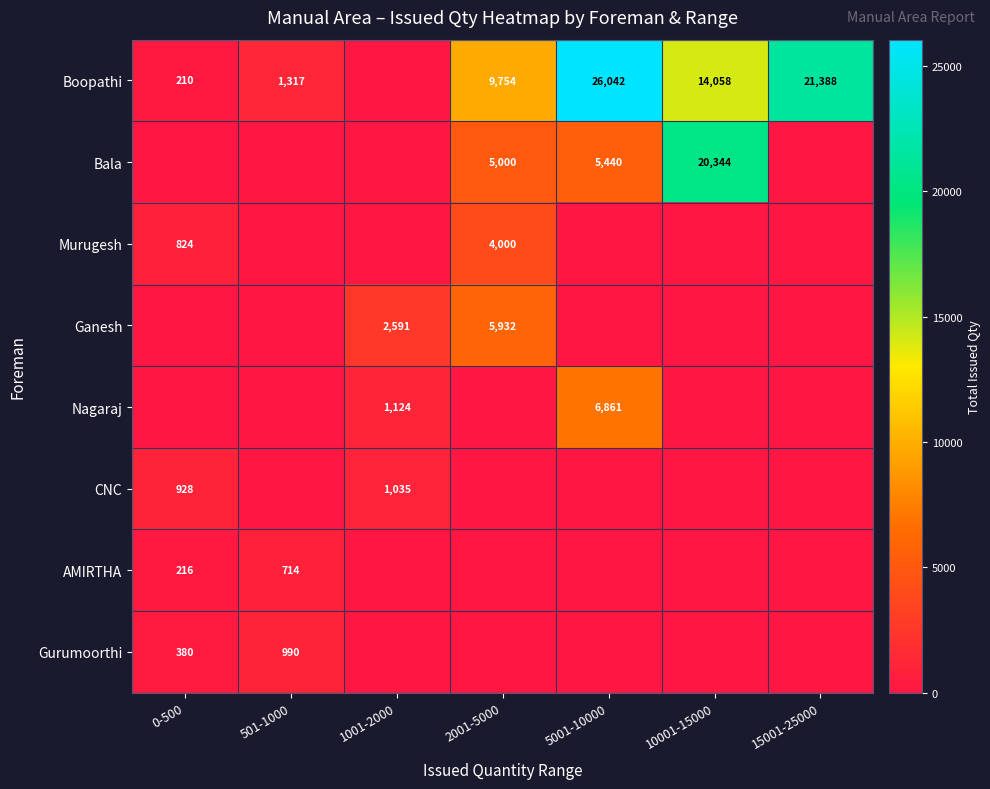

True or false: Bala has a value of 2876 at 2001-5000.

False